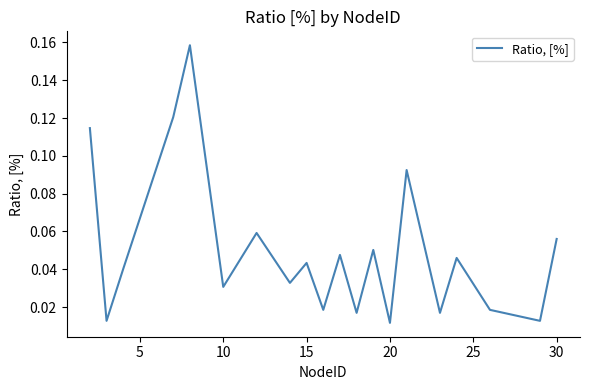

Reading left to right, extract all data points from this chart.

0.1	0.0	0.0	0.1	0.2	0.0	0.1	0.0	0.0	0.0	0.0	0.0	0.1	0.0	0.1	0.0	0.0	0.0	0.0	0.1